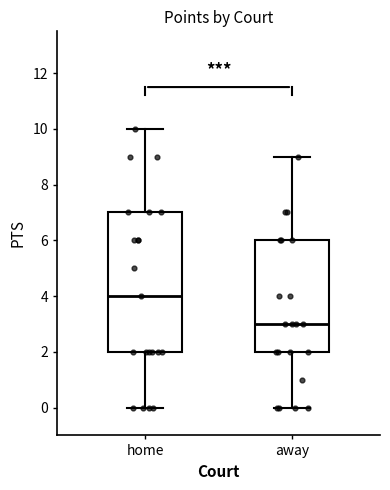

Where is the lower edge of the box for away on the y-axis? The values are not printed on the chart, so give them approximately, as read against the axis.

2